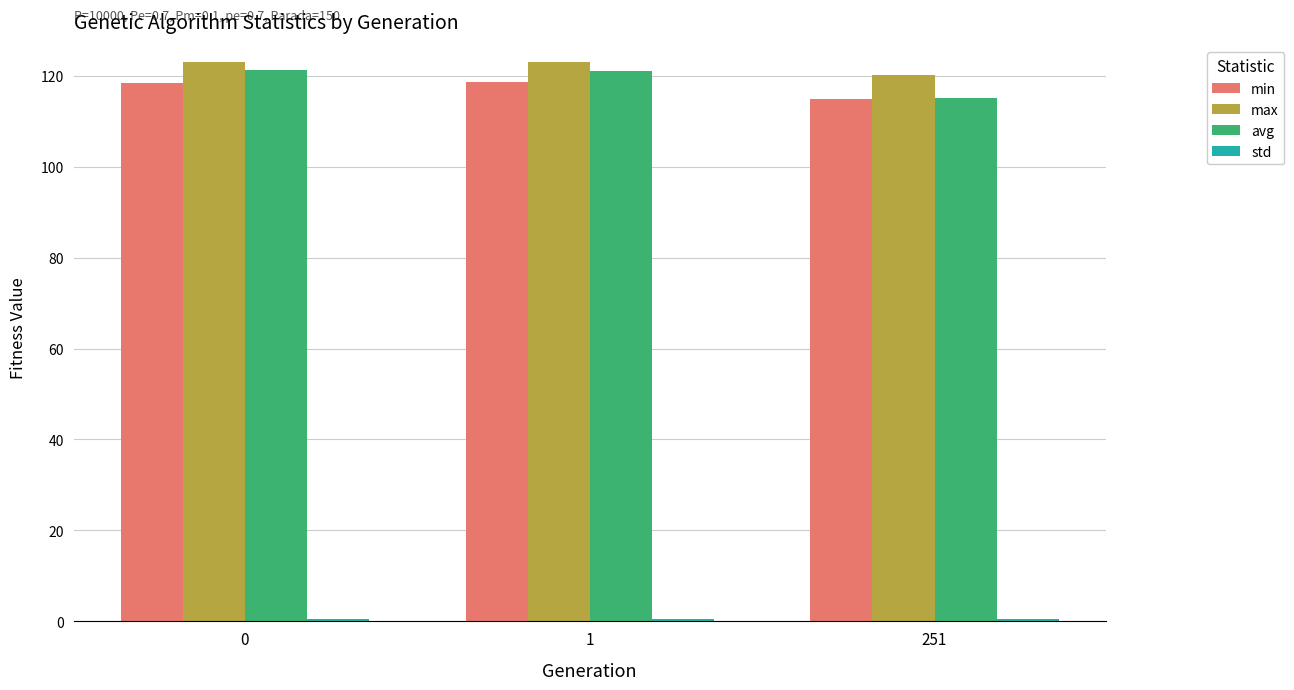

At how many categories does at least one series exceed 86?

3